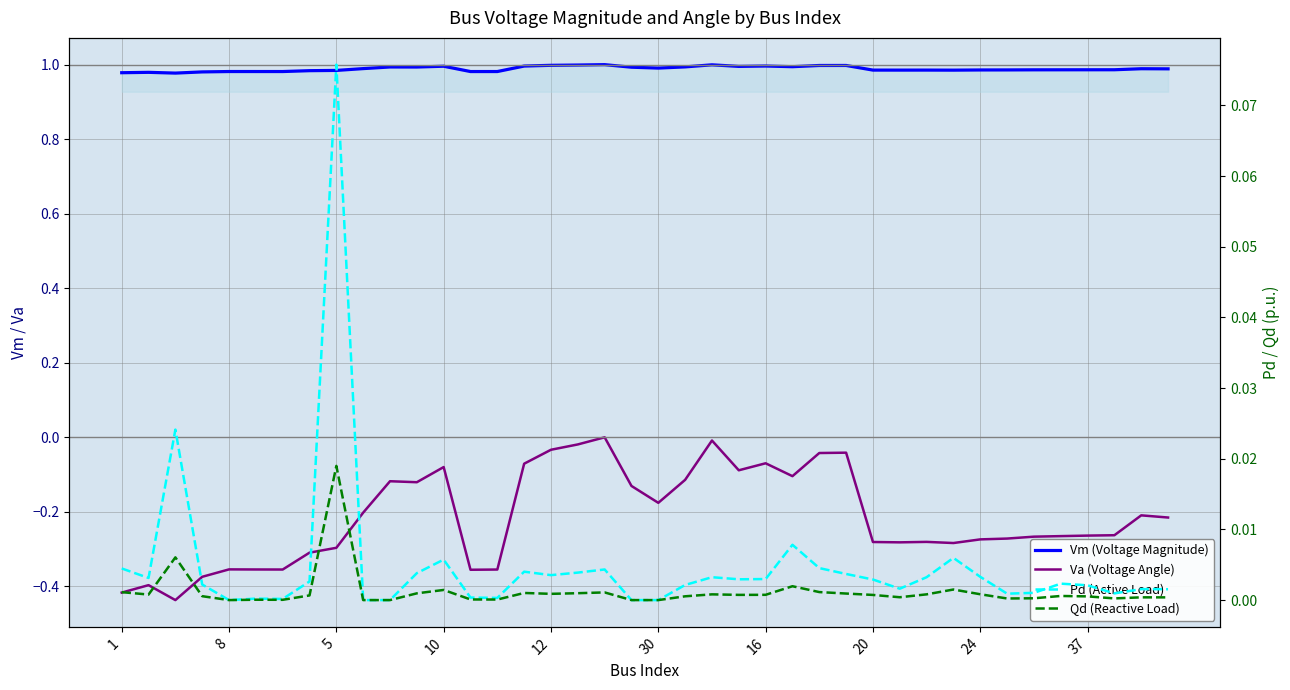

True or false: Vm (Voltage Magnitude) and Pd (Active Load) cross at least once.

False